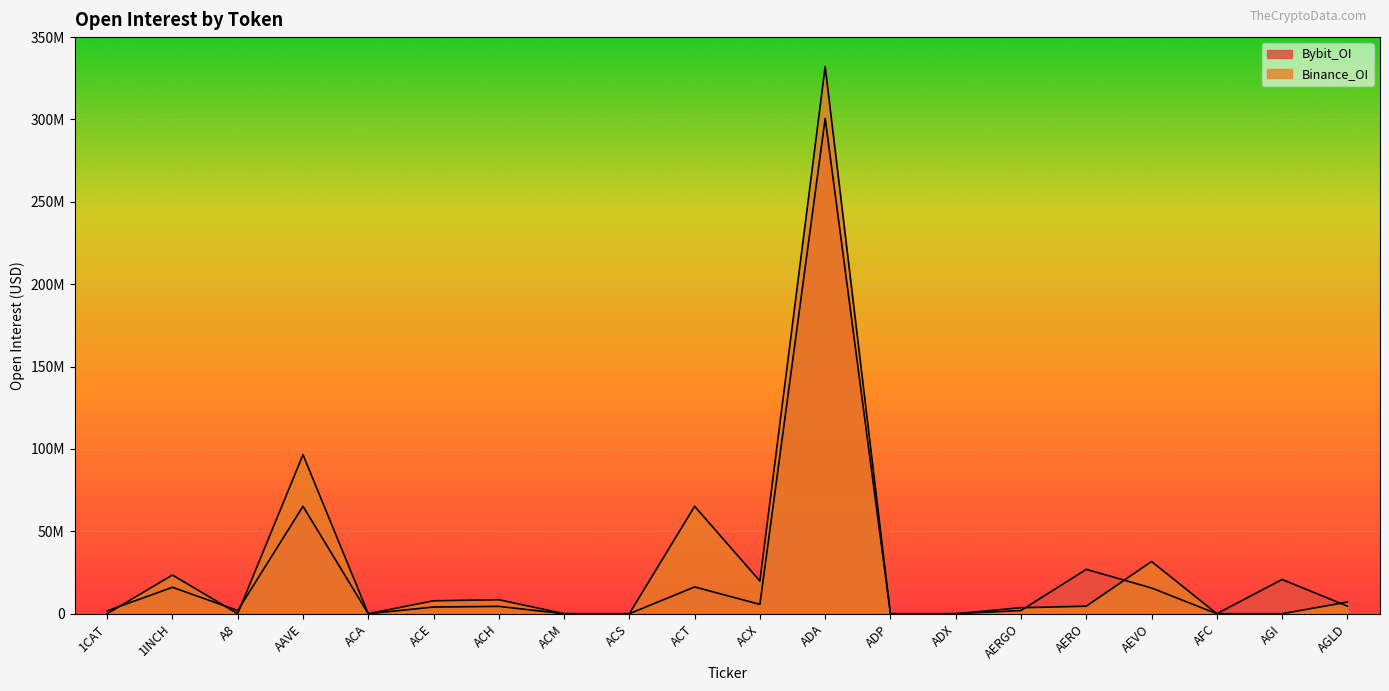

Is it true that Bybit_OI equals 15602297 at AEVO?

True